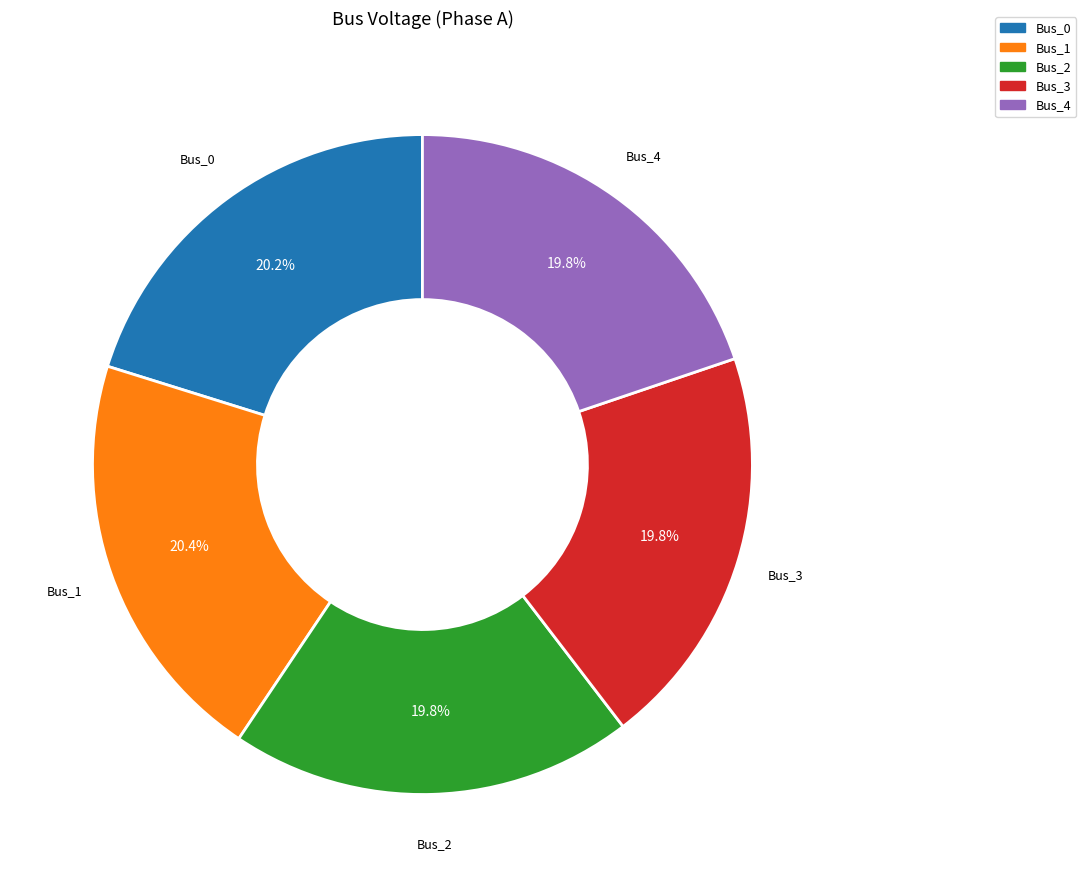

How many segments does this pie chart have?

5